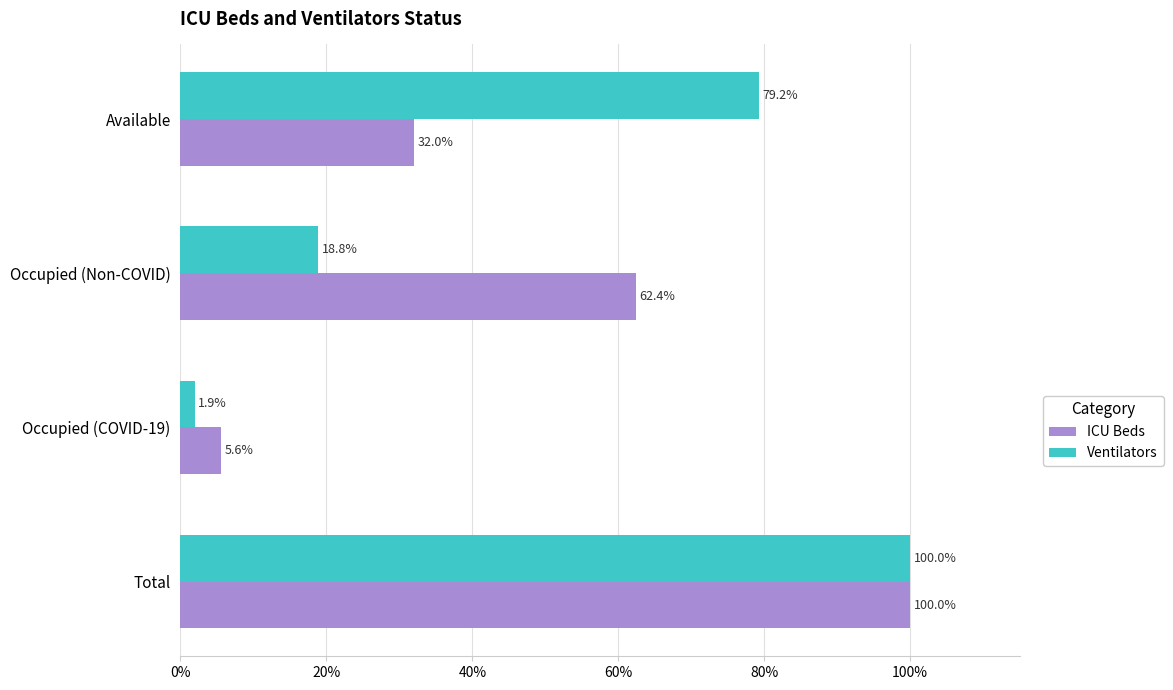

What is the minimum value for ICU Beds?

5.6